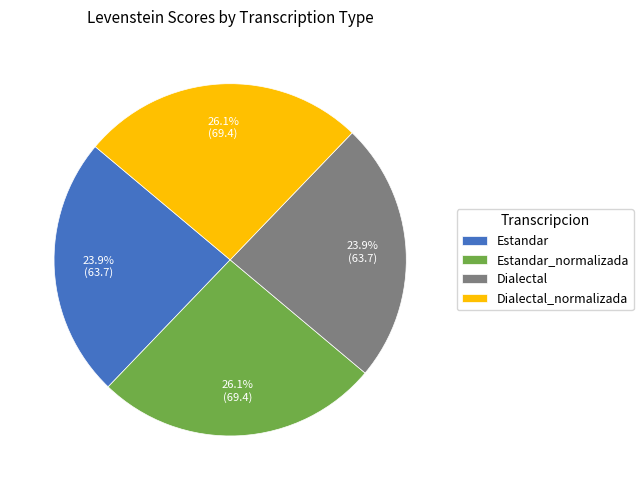

Between Dialectal and Estandar_normalizada, which is larger?

Estandar_normalizada